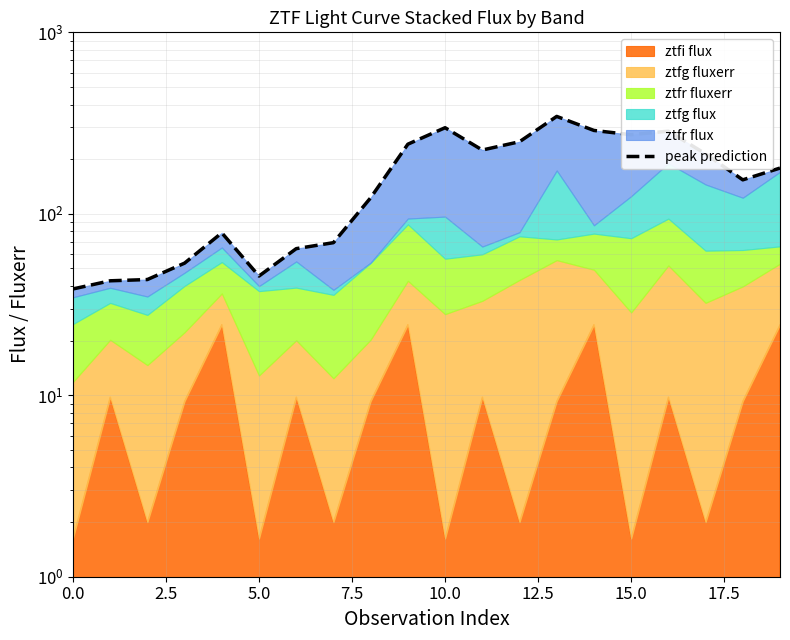

What is the difference between the second highest and minimum values?

259.6